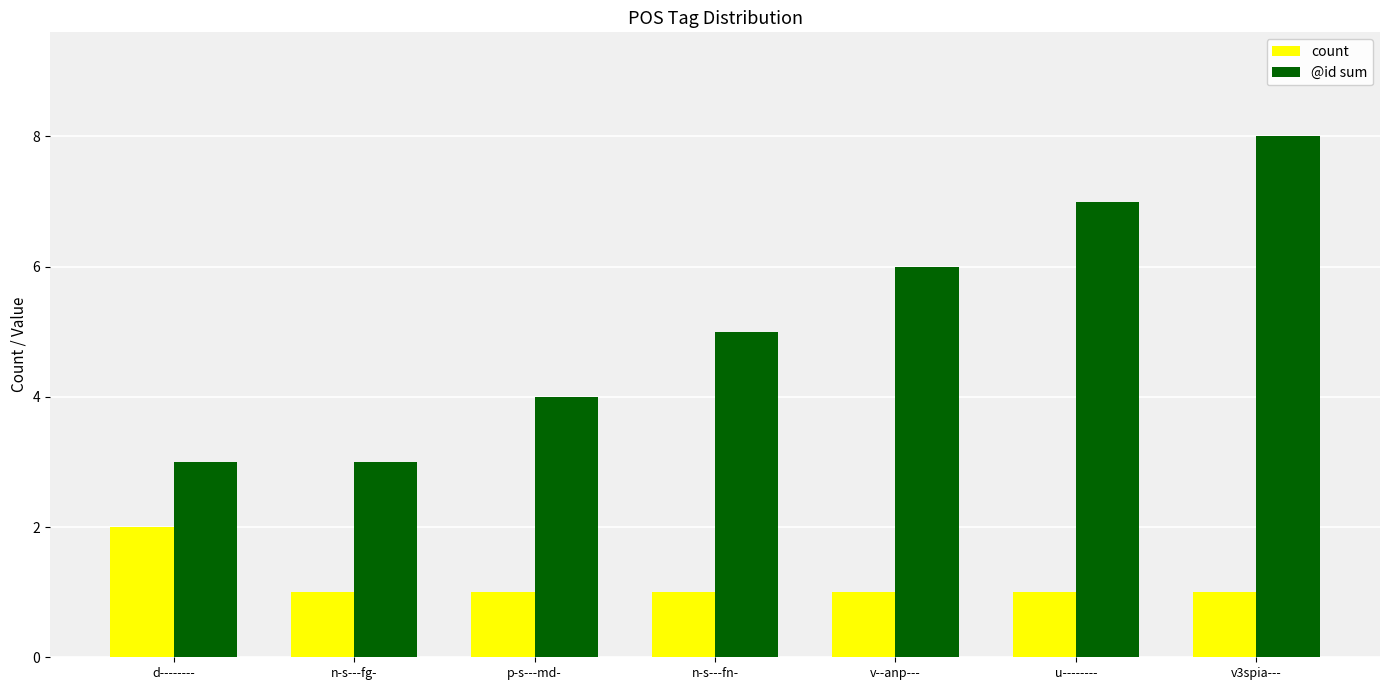

At which category does the chart reach its peak across all series?

v3spia---